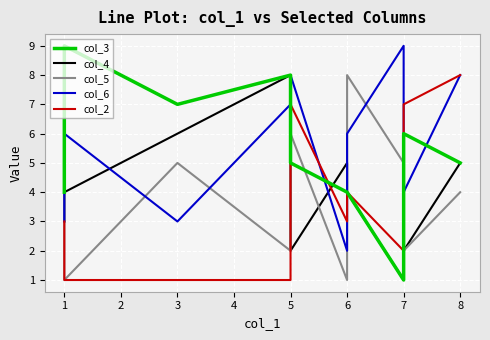

Where does the col_3 series first go above 5?

1